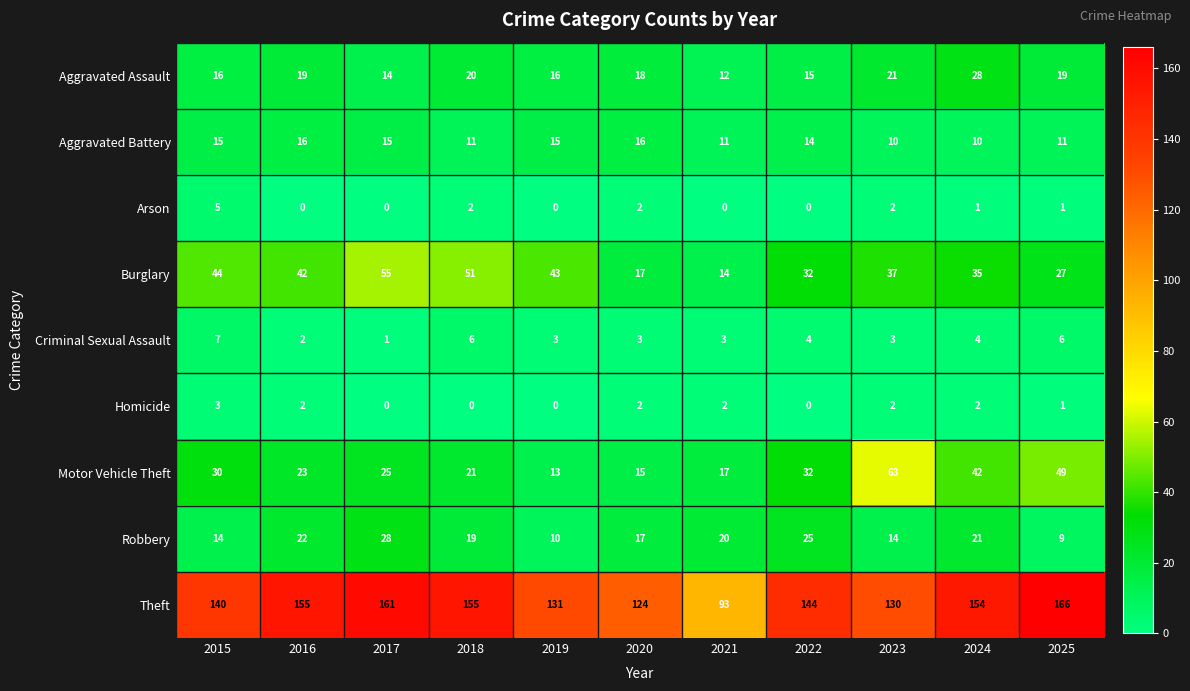

Which series changed the most between 2016 and 2022?

Theft